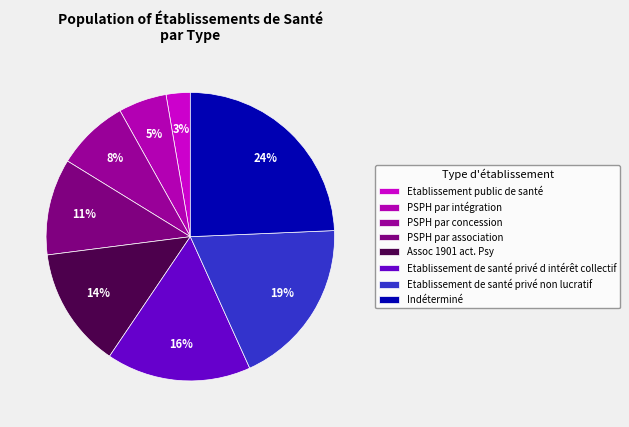

What is the total percentage of PSPH par intégration and PSPH par concession?

13.5%